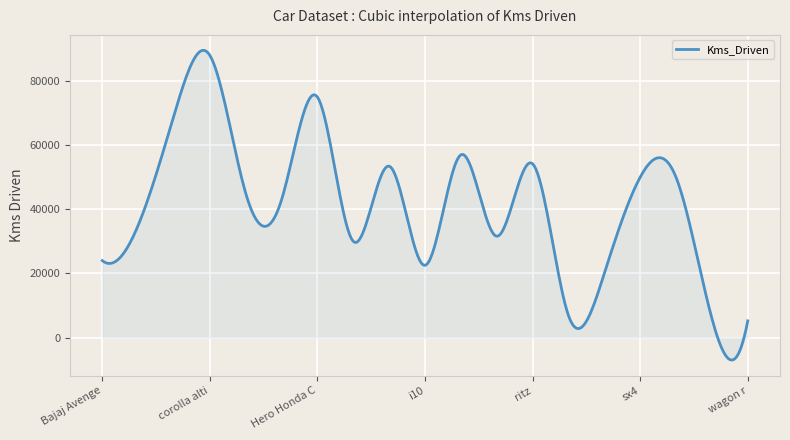

What is the smallest value displayed?

-7025.1